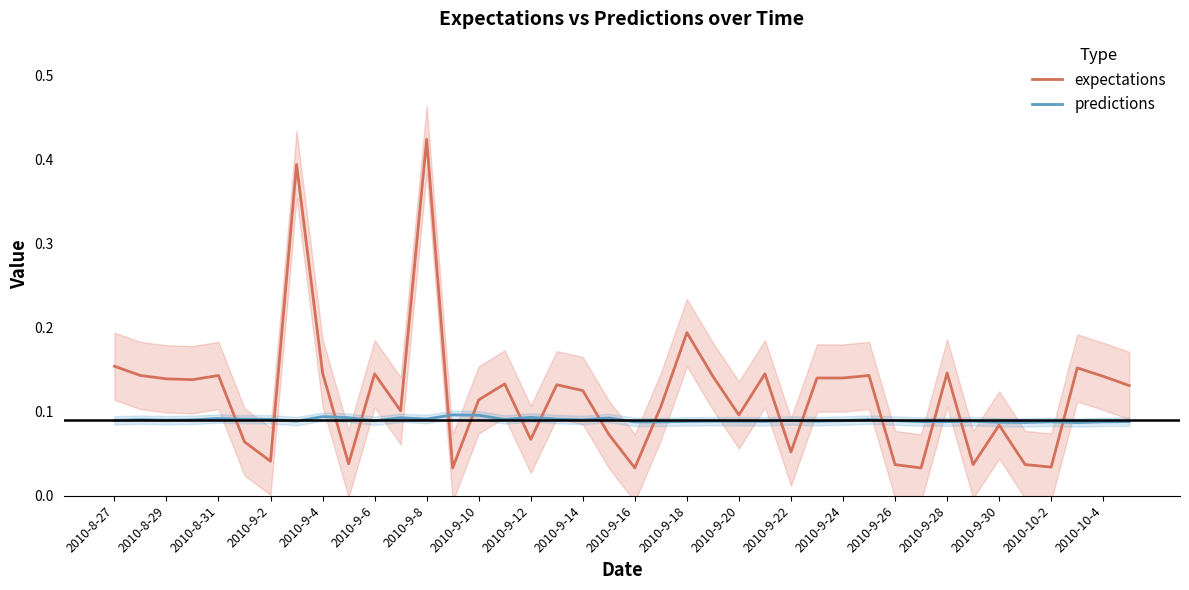

How many interior local valleys does the expectations series have?

12